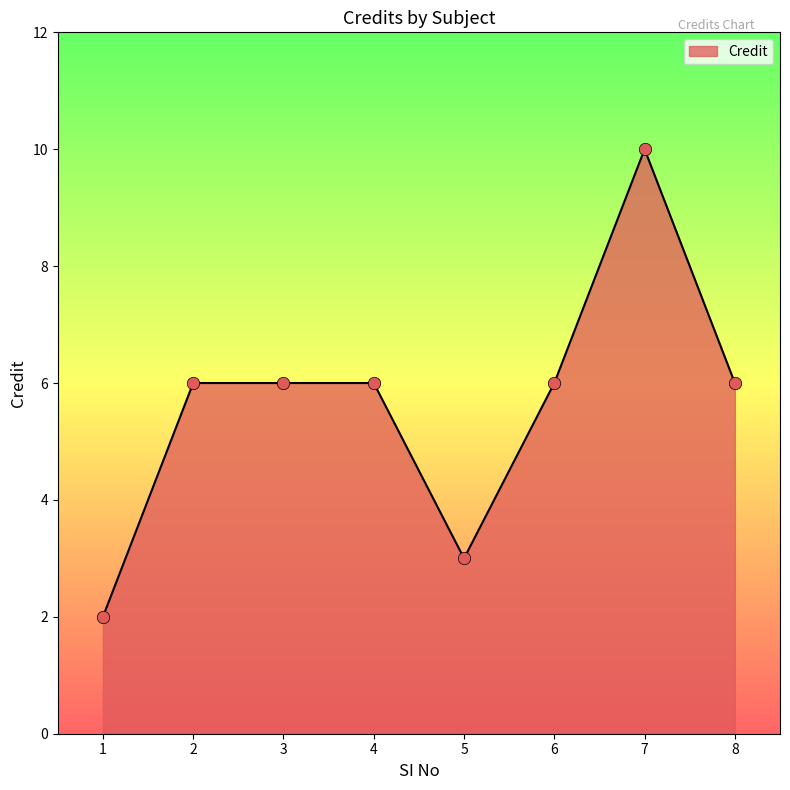

What is the ratio of the value at 4 to the value at 1?

3.0